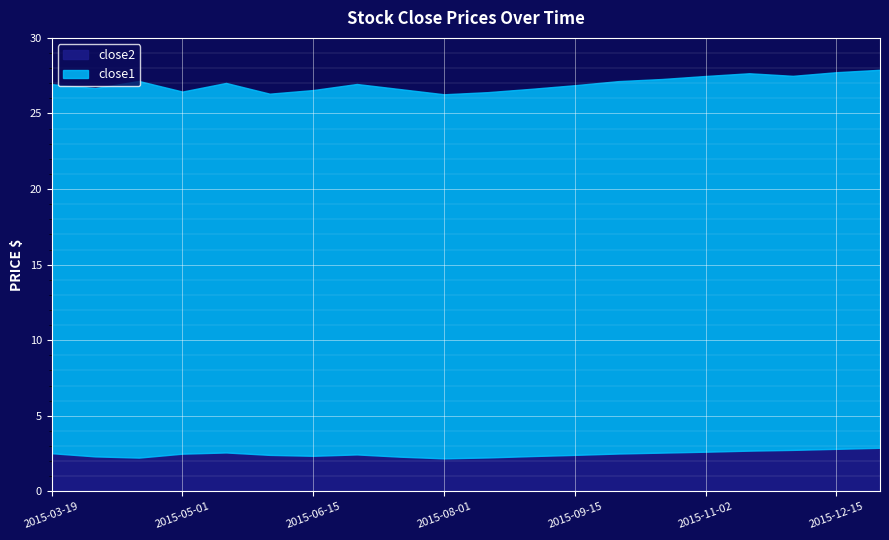

How many points are lower than both their immediate neighbors (excluding endpoints)?

3